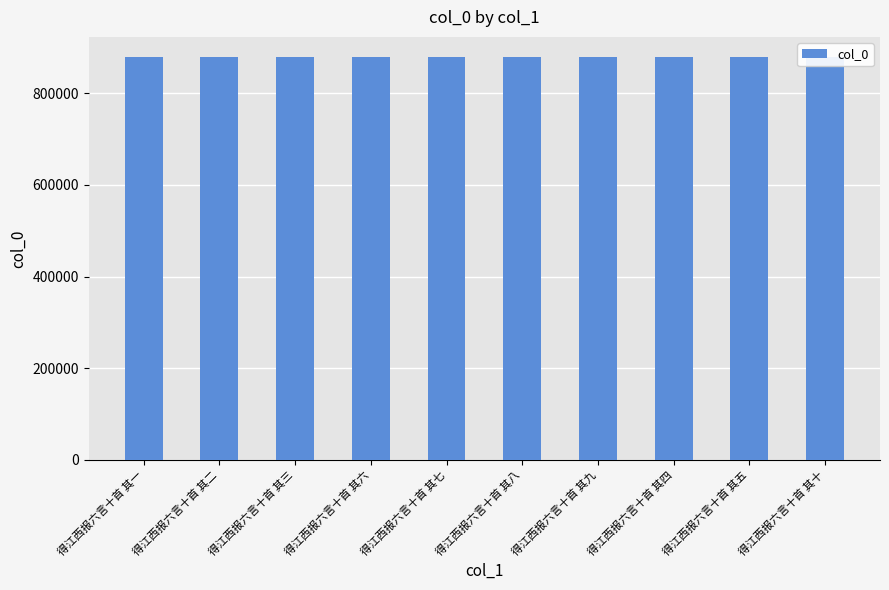

Is it true that the value at 得江西报六言十首 其二 is 1569800?

False